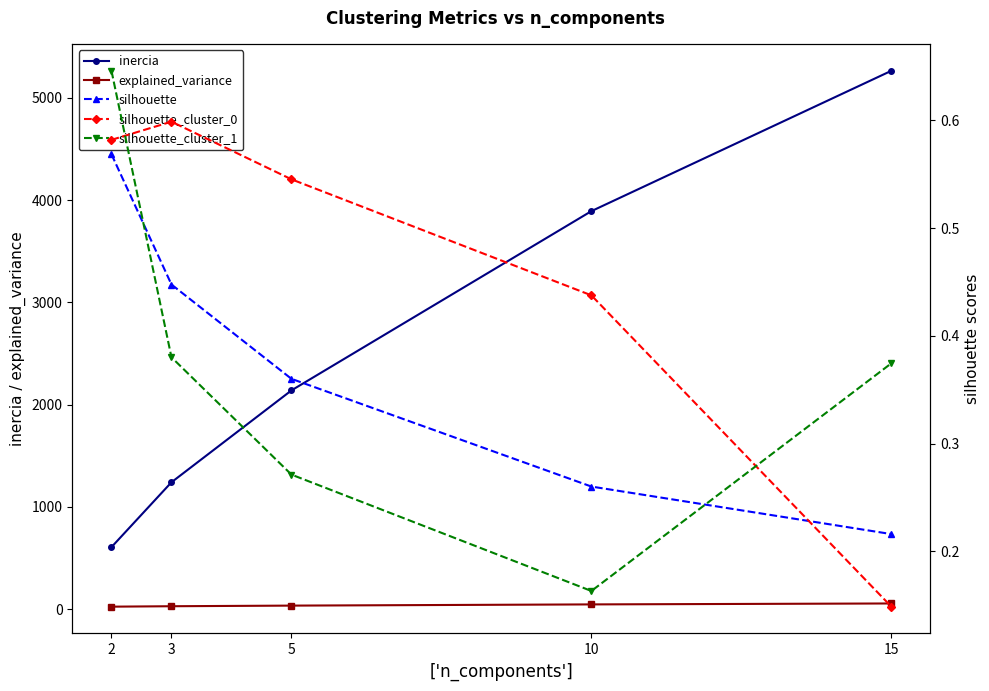

What is the value of the silhouette_cluster_0 point at the 5th from the left?

0.1